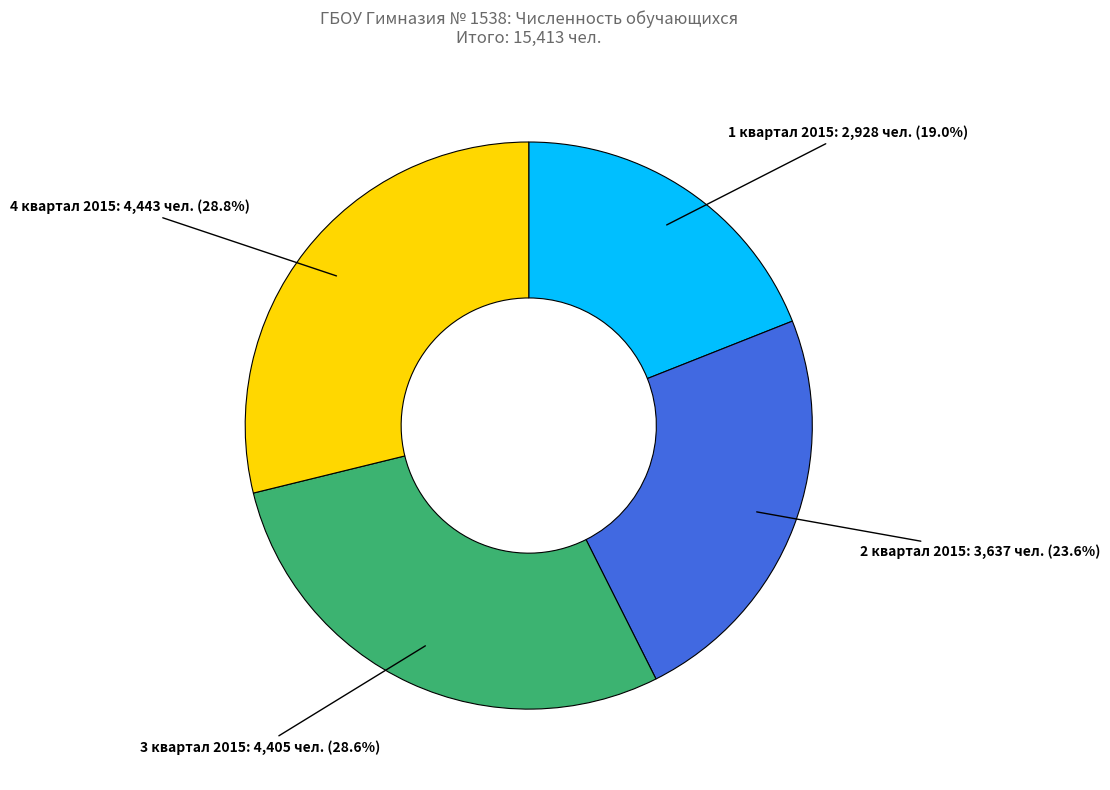

Does 3 квартал 2015 account for over 50% of the chart?

No